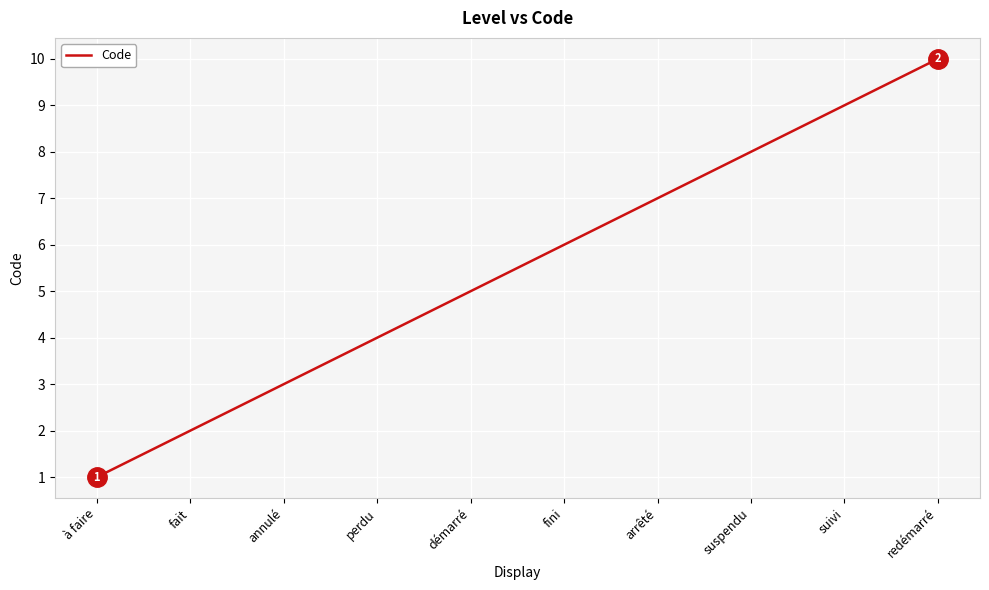

What is the greatest value displayed?

10